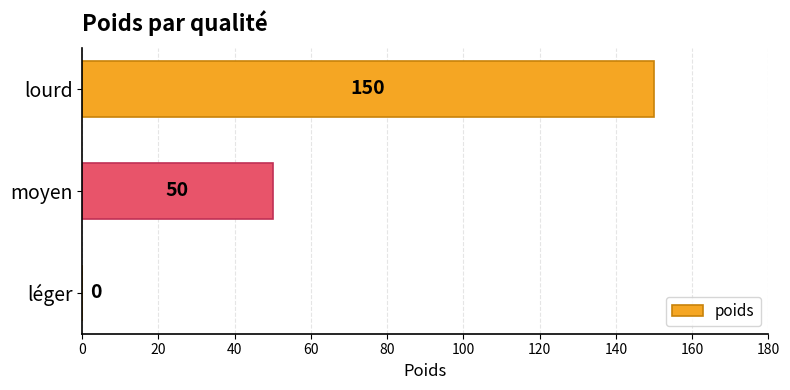

What is the sum of the values at lourd and léger?

150